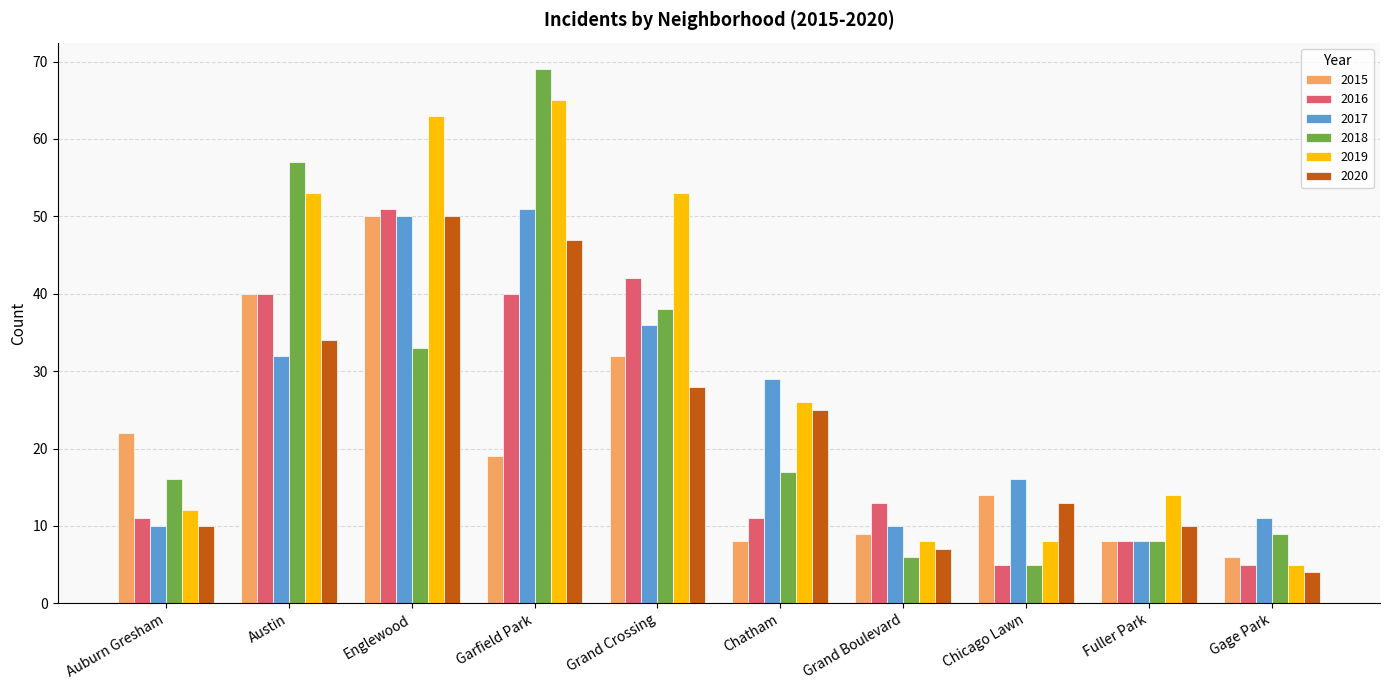

Count the number of categories in the chart.

10